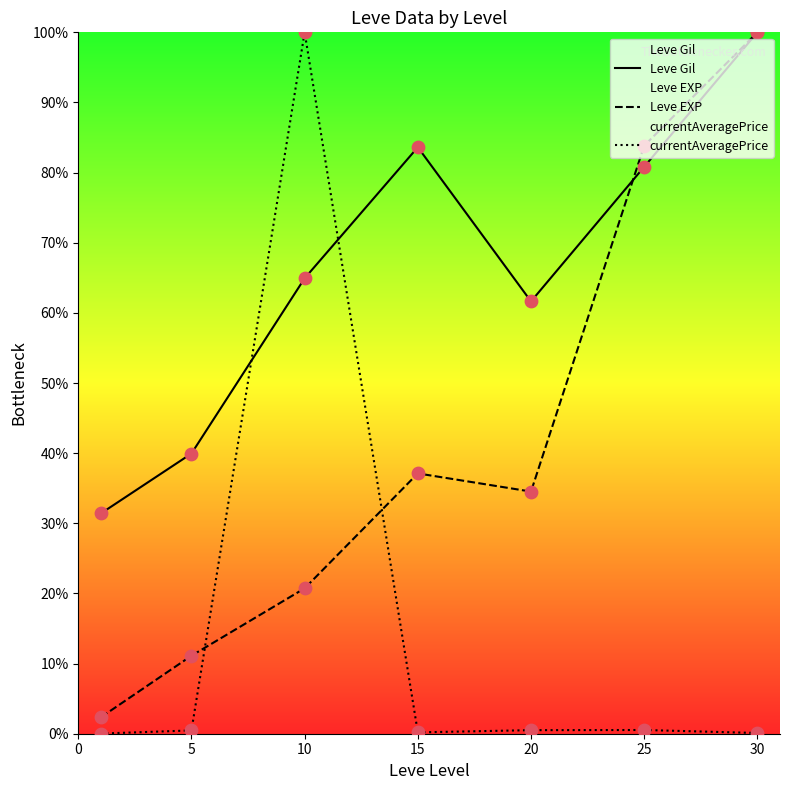

Which series has the largest Y range (max minus min)?

currentAveragePrice